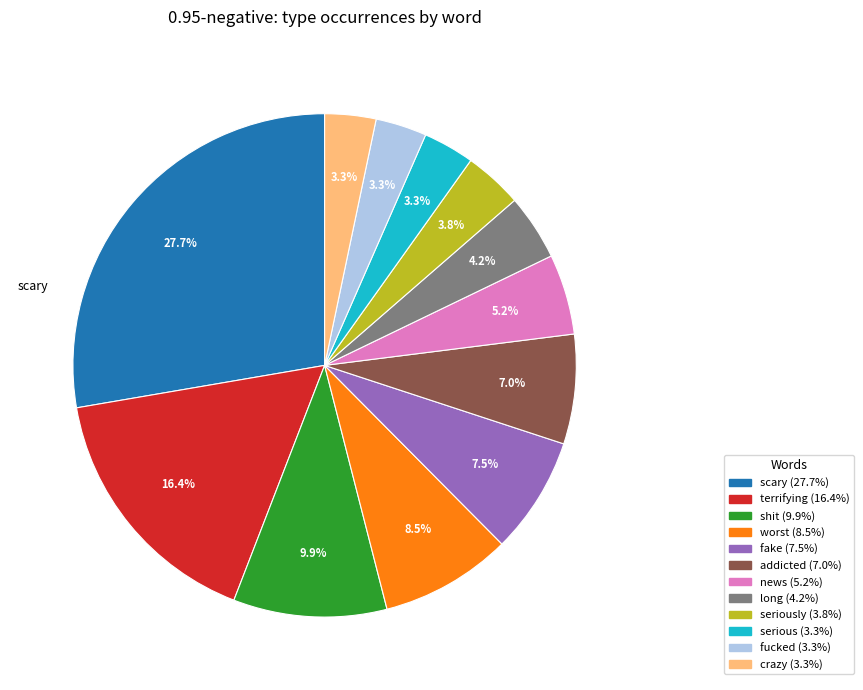

Does any single category account for the majority?

No